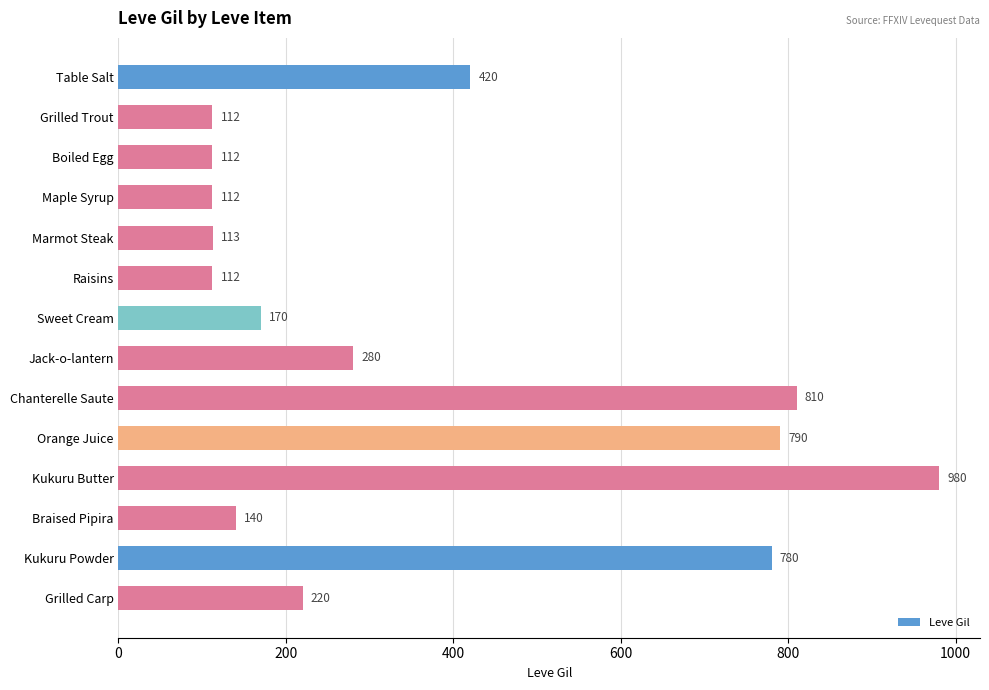

Reading bottom to top, extract all data points from this chart.

220	780	140	980	790	810	280	170	112	113	112	112	112	420